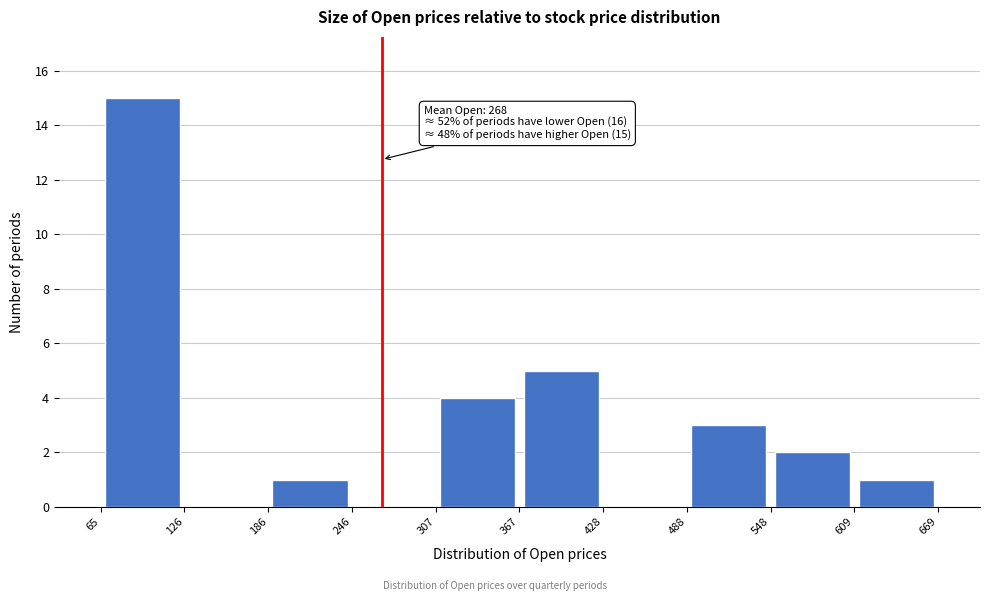

Over which range of the x-axis is the bar tallest?

65 to 126